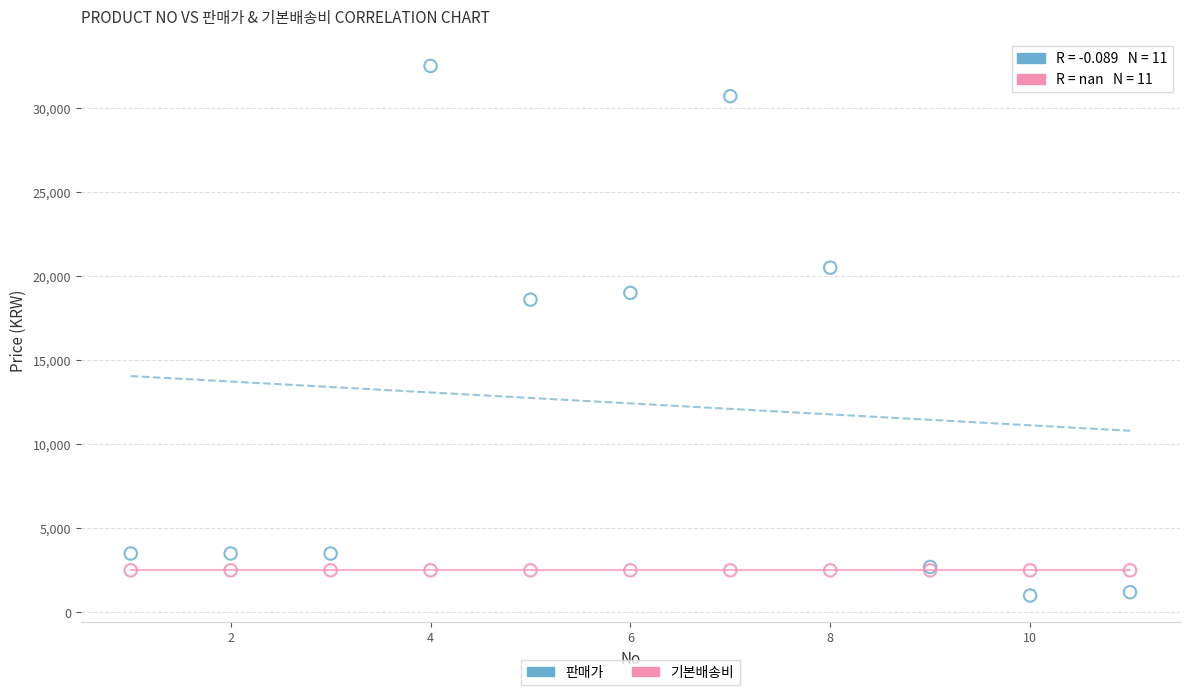

Which series reaches the maximum Y coordinate?

판매가